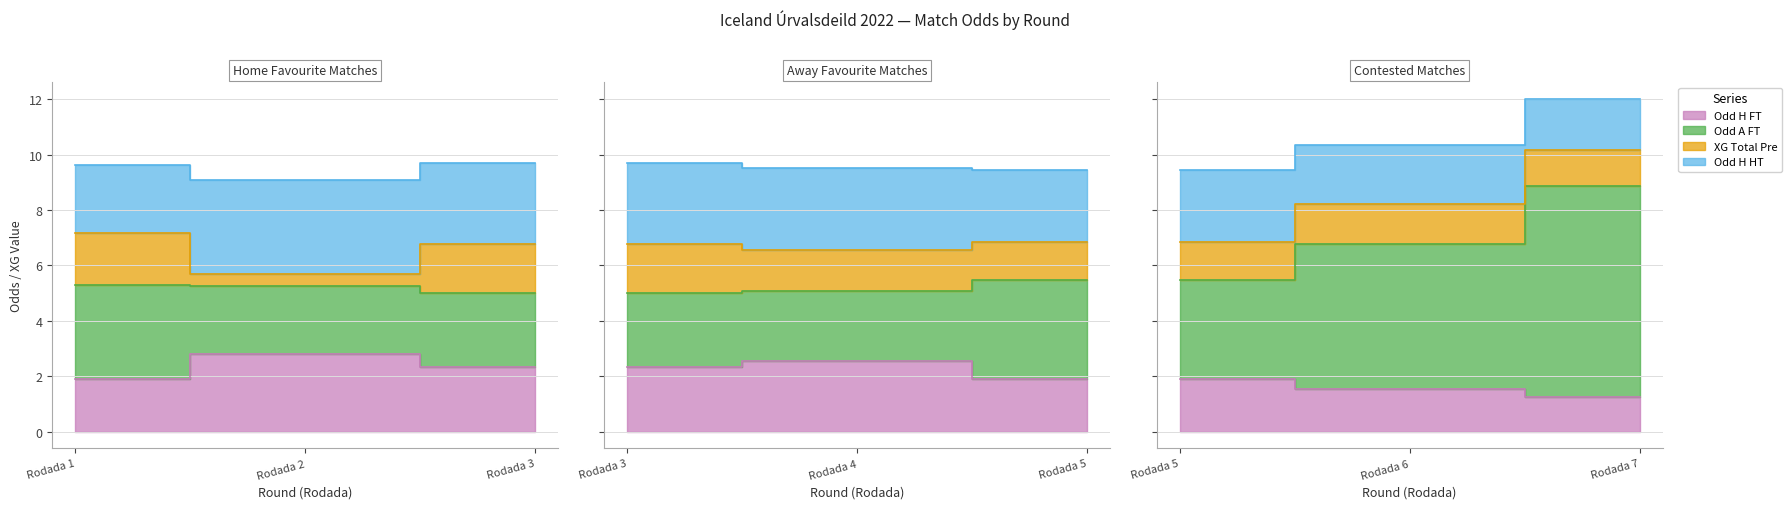

How many series are shown in this chart?

4